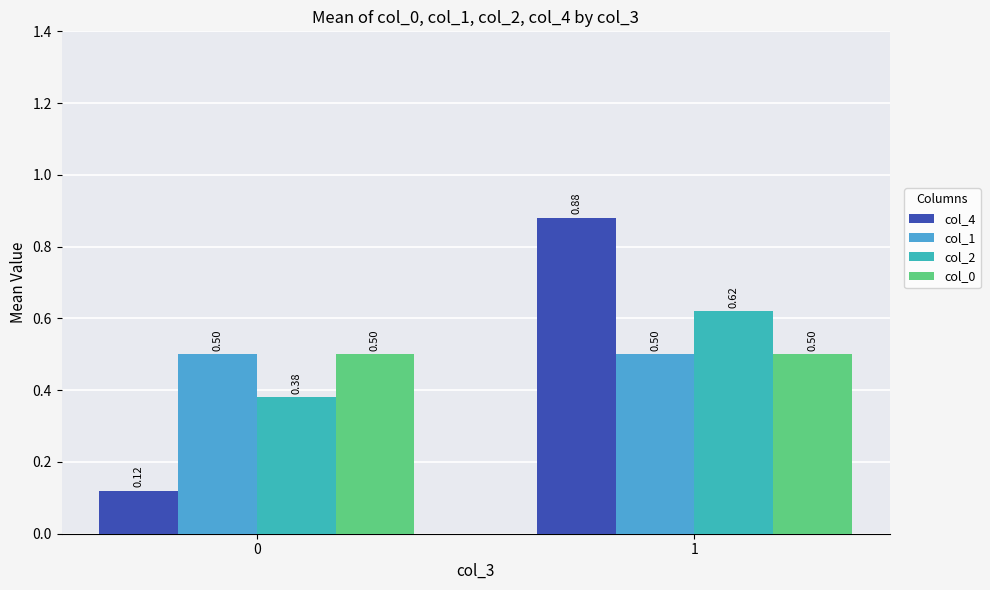

Reading right to left, transcribe all the data shown in this chart.

col_4: 0.9	0.1
col_1: 0.5	0.5
col_2: 0.6	0.4
col_0: 0.5	0.5